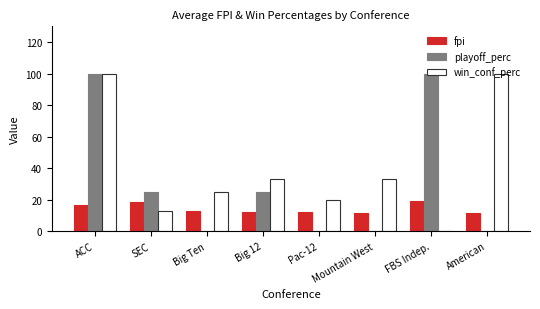

What value does the fpi series have at Big Ten?

12.8